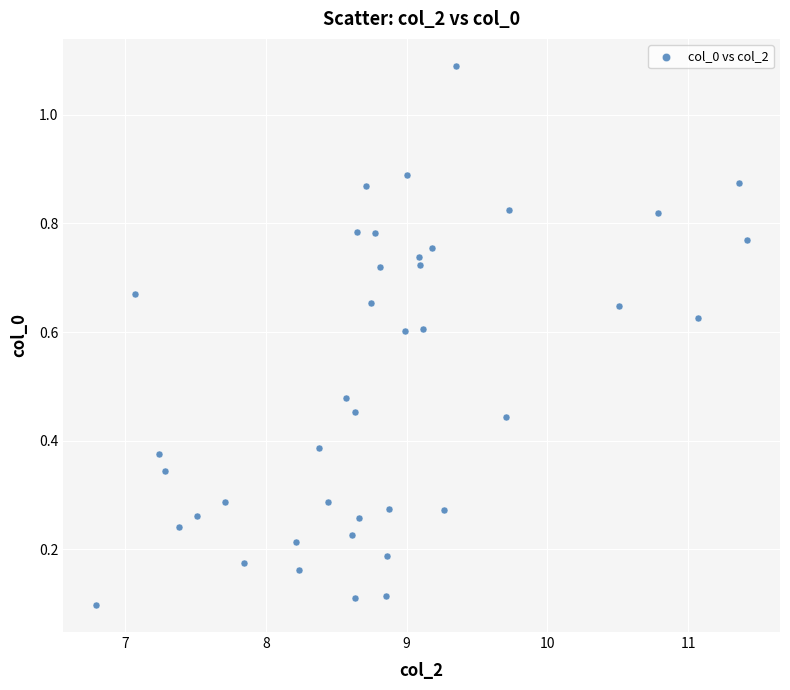

What is the range of X values (max minus min)?

4.6